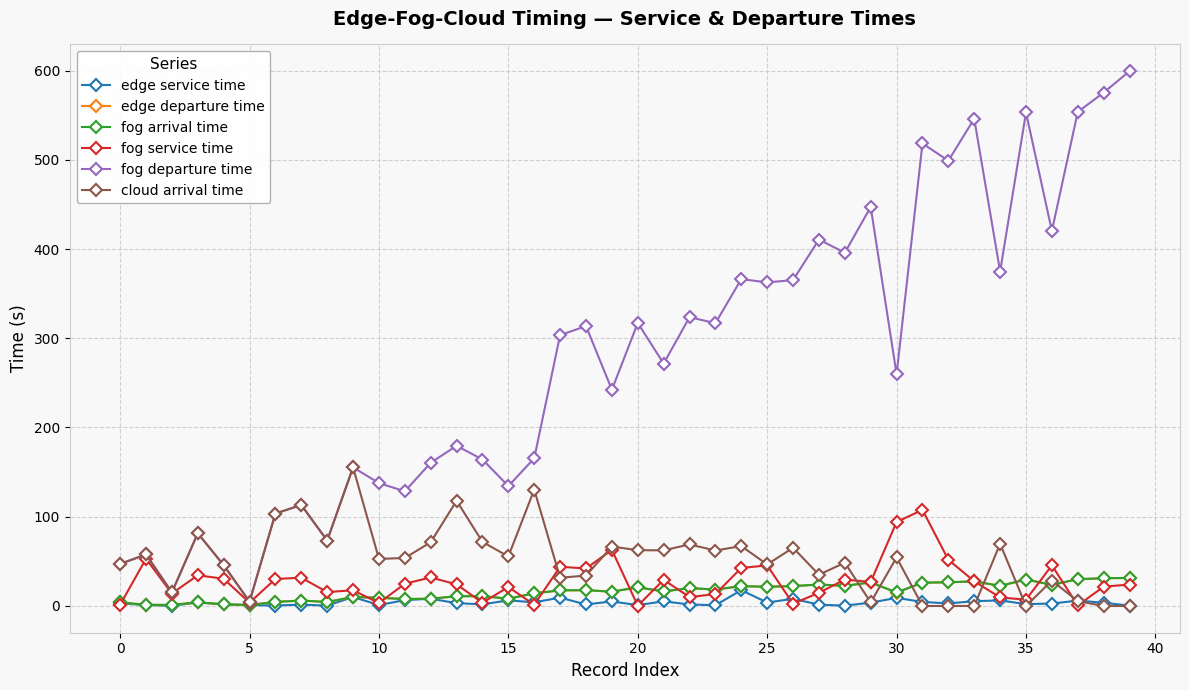

How many data points does each series have?

40